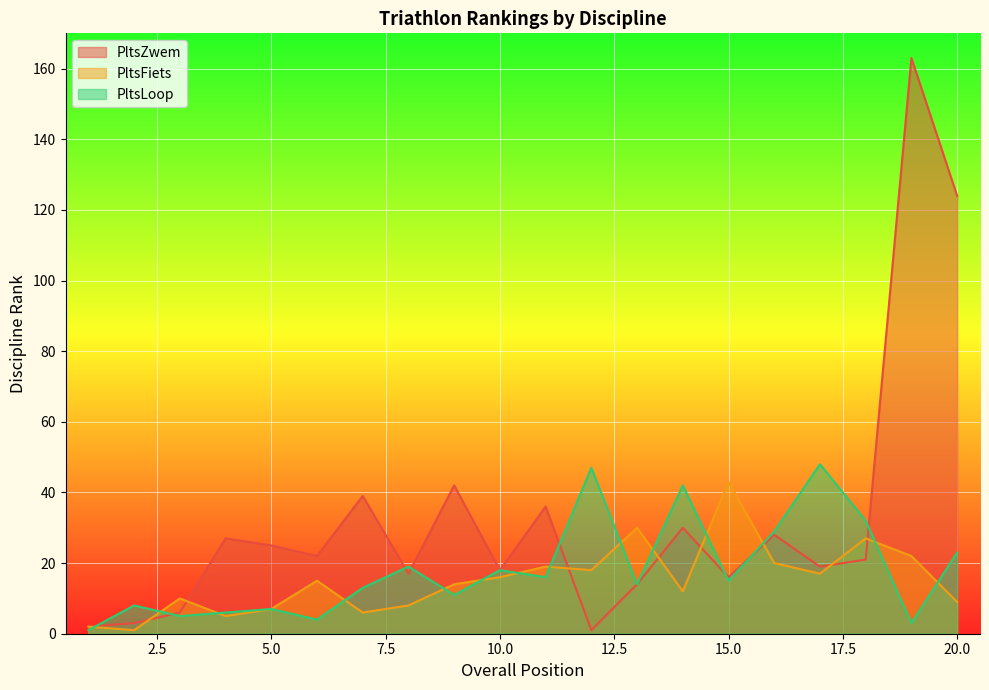

At 20.0, list the series in order from largest to smallest.

PltsZwem, PltsLoop, PltsFiets